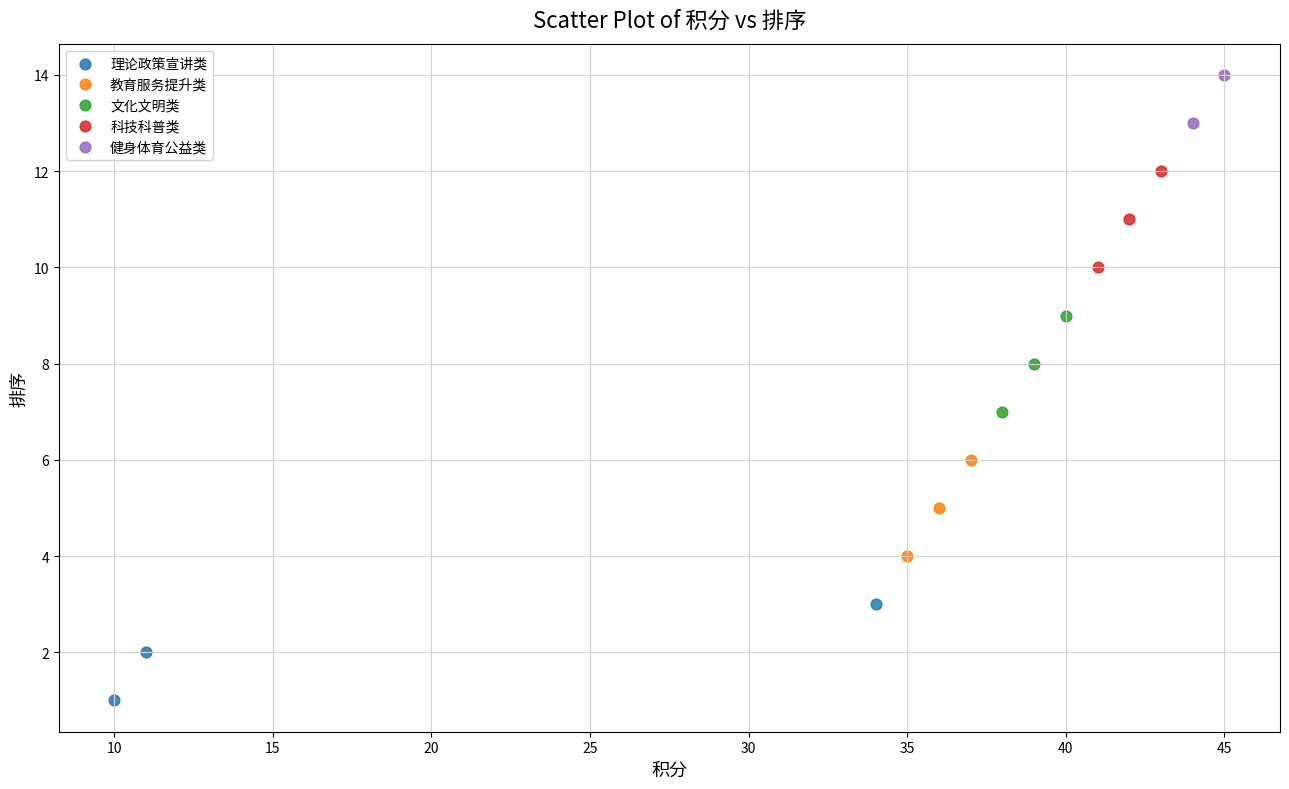

What are all the series names shown in the legend?

理论政策宣讲类, 教育服务提升类, 文化文明类, 科技科普类, 健身体育公益类